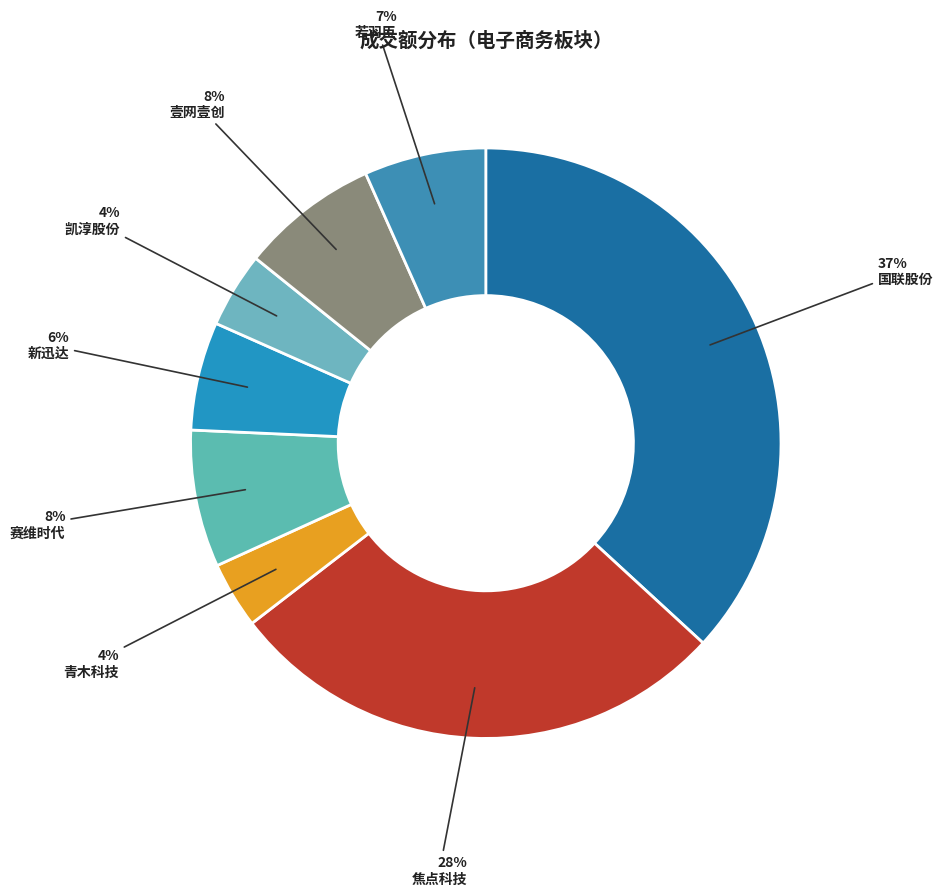

Count the number of slices in the pie.

8